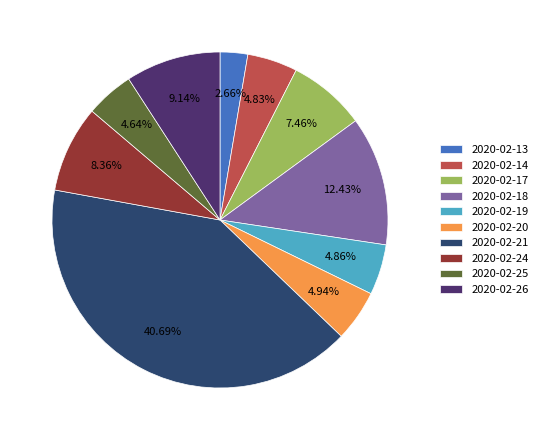

How many segments does this pie chart have?

10